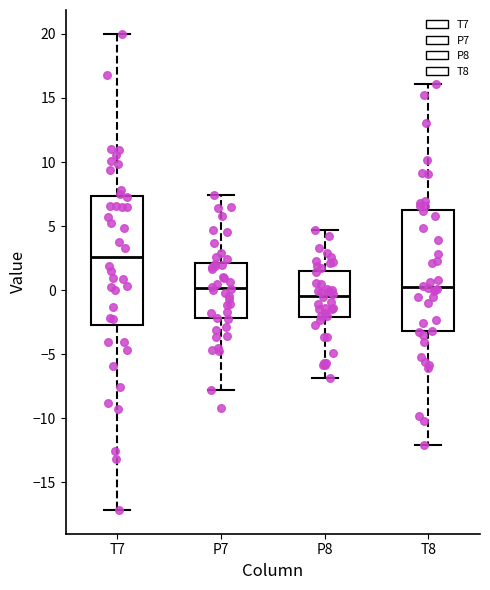

Reading left to right, transcribe this box plot: for each box, give where its median line is, the range the box spans, and where its two whiskers end, as read against the y-axis. The values are not printed on the chart, so give them approximately, as read against the axis.

T7: median 2.5, box -2.5 to 7.5, whiskers -17.0 to 20.0
P7: median 0.0, box -2.0 to 2.0, whiskers -8.0 to 7.5
P8: median -0.5, box -2.0 to 1.5, whiskers -7.0 to 4.5
T8: median 0.0, box -3.0 to 6.5, whiskers -12.0 to 16.0